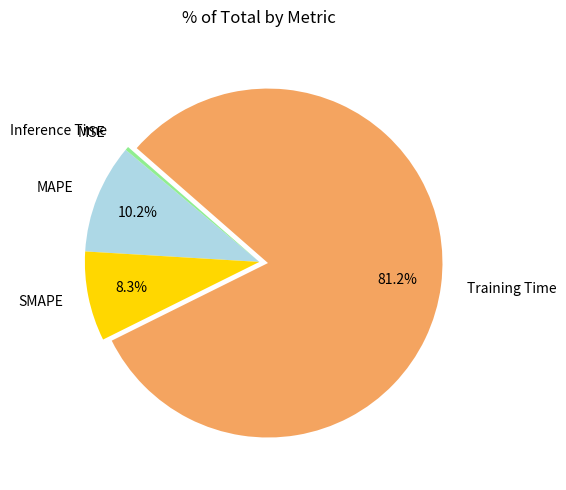

Between Inference Time and SMAPE, which is larger?

SMAPE